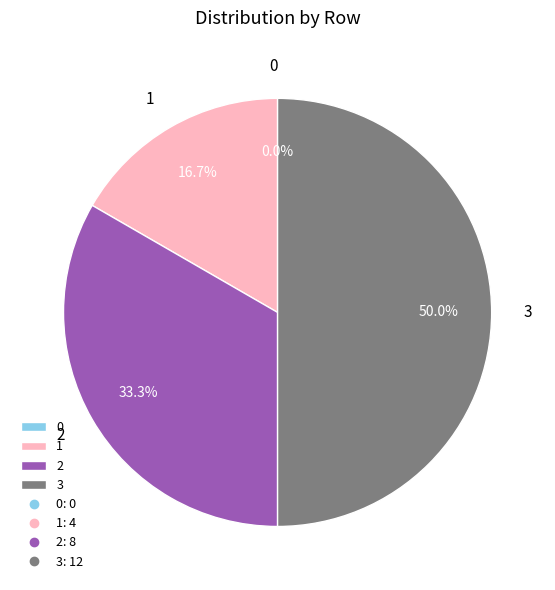

Is there any slice that represents more than half of the pie?

No